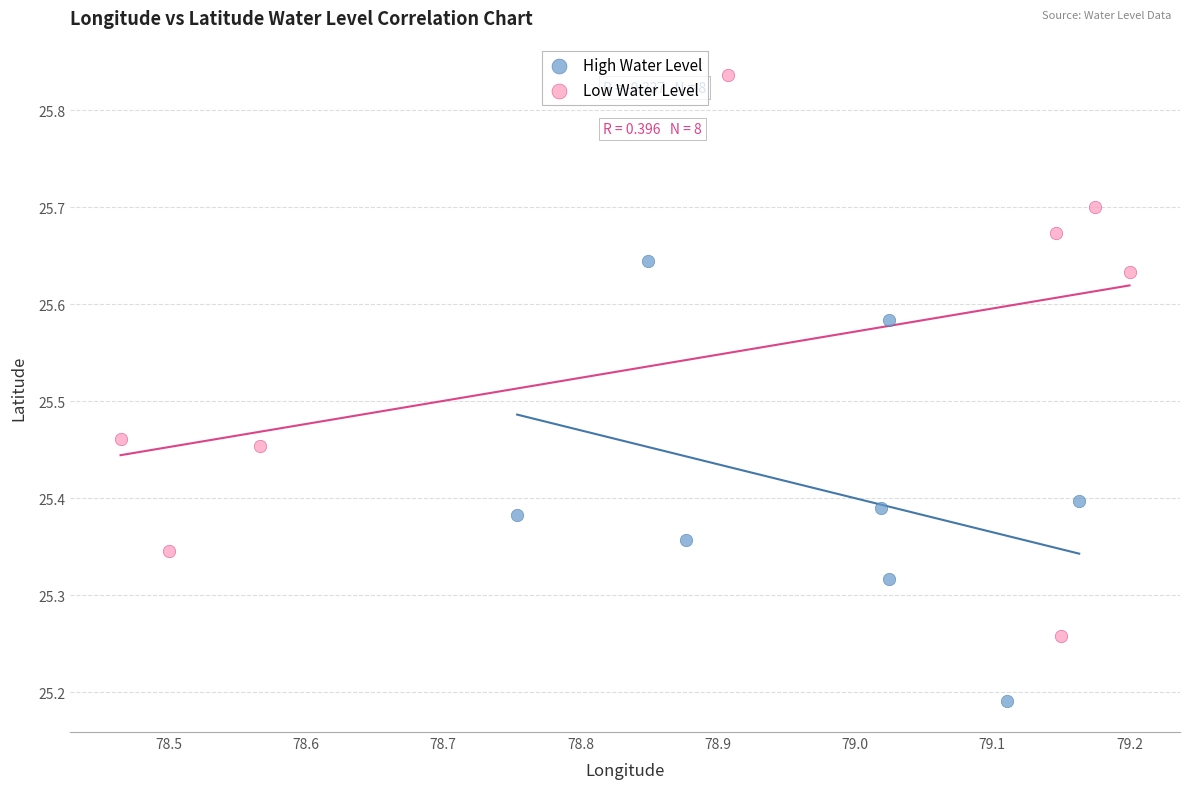

Which series has the largest Y range (max minus min)?

Low Water Level